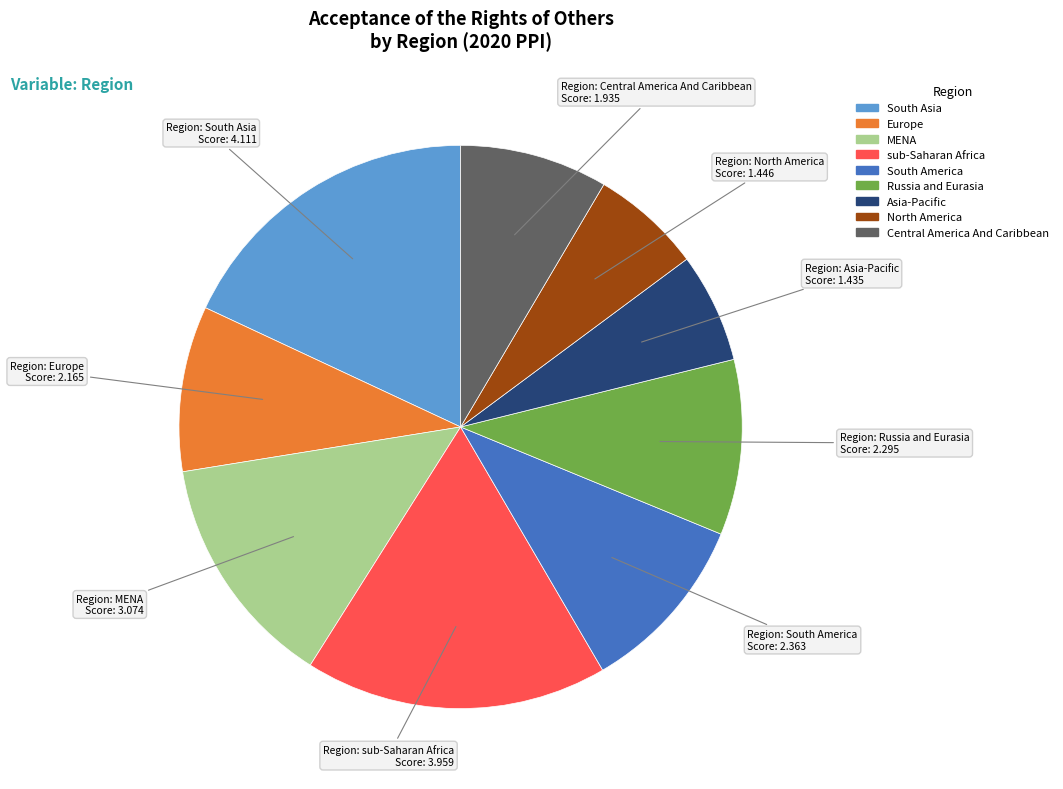

Do Europe and Central America And Caribbean together represent more than half of the pie?

No